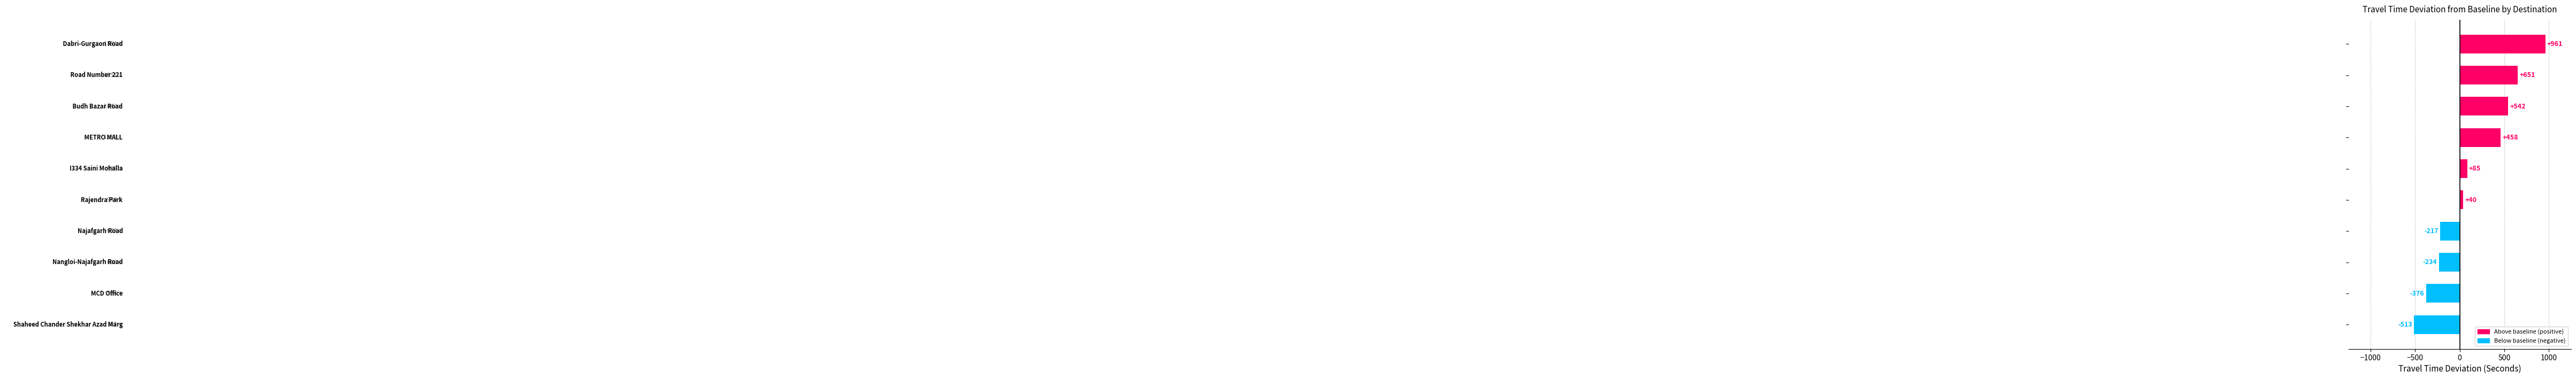

What is the smallest value displayed?

-513